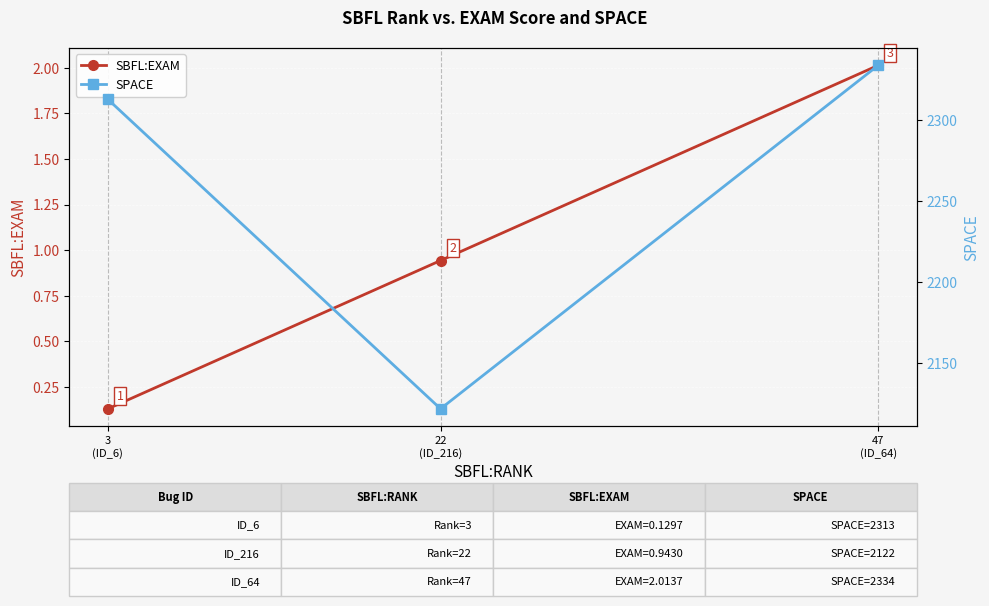

At which label does SBFL:EXAM reach its minimum?

3
(ID_6)